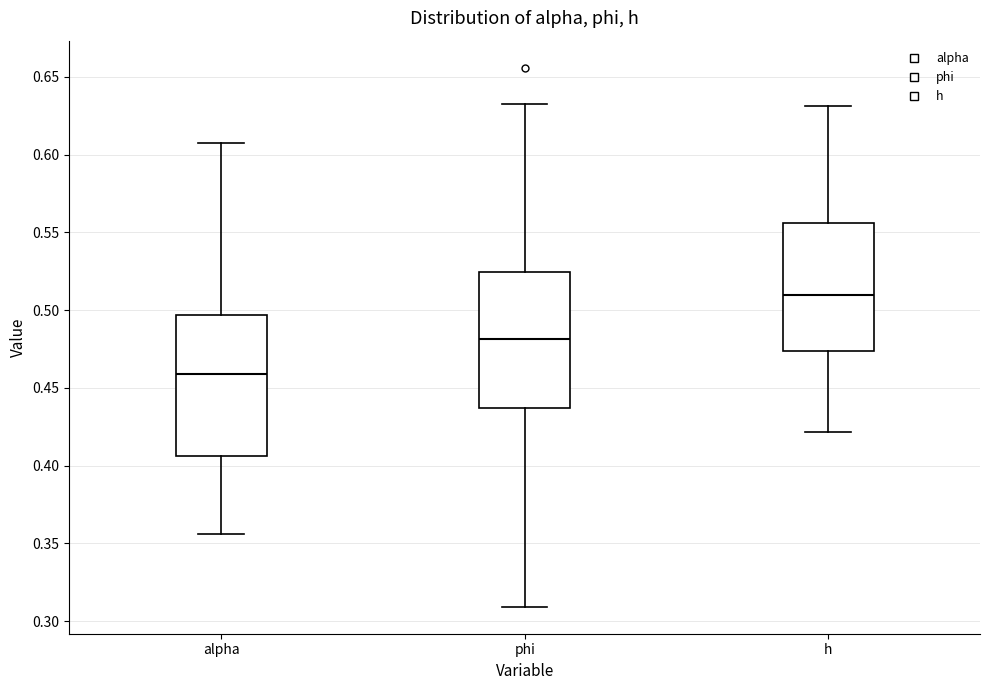

Reading left to right, read every box against the y-axis: the position of its median line, the range the box covers, and the ends of its whiskers. The values are not printed on the chart, so give them approximately, as read against the axis.

alpha: median 0.460, box 0.405 to 0.495, whiskers 0.355 to 0.605
phi: median 0.480, box 0.435 to 0.525, whiskers 0.310 to 0.630
h: median 0.510, box 0.475 to 0.555, whiskers 0.420 to 0.630